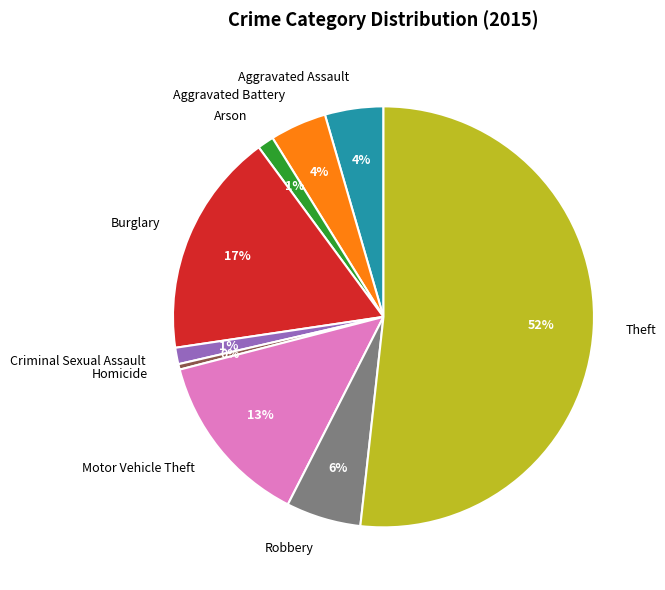

Combined, do Robbery and Motor Vehicle Theft account for over 50%?

No